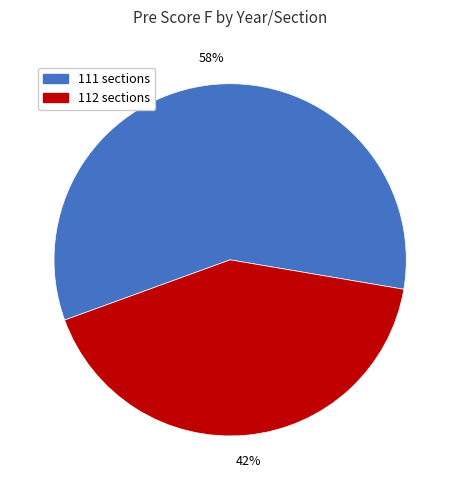

To the nearest percent, what is the average slice percentage?

50%